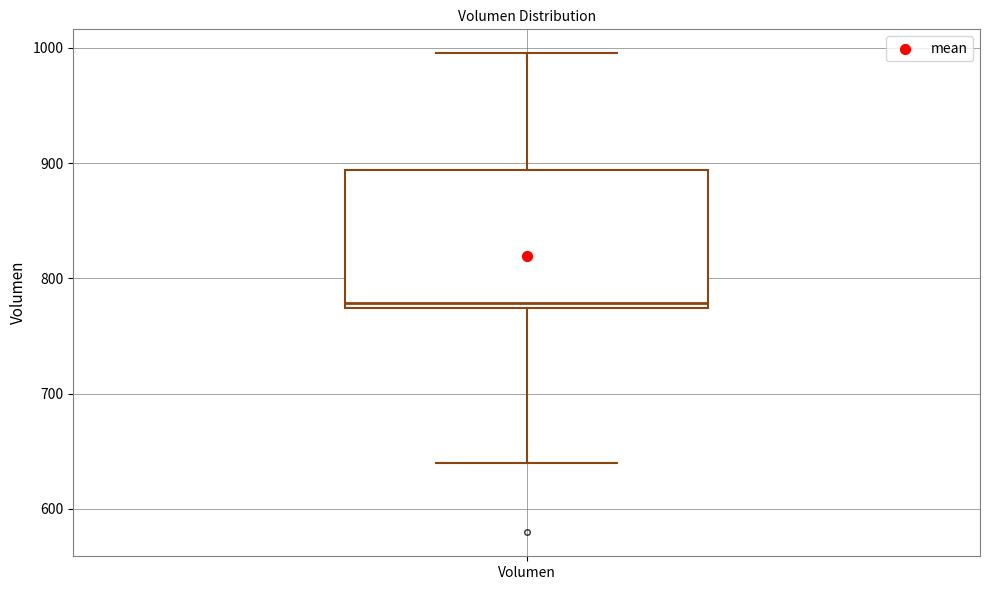

Where is the lower edge of the box for Volumen on the y-axis? The values are not printed on the chart, so give them approximately, as read against the axis.

770